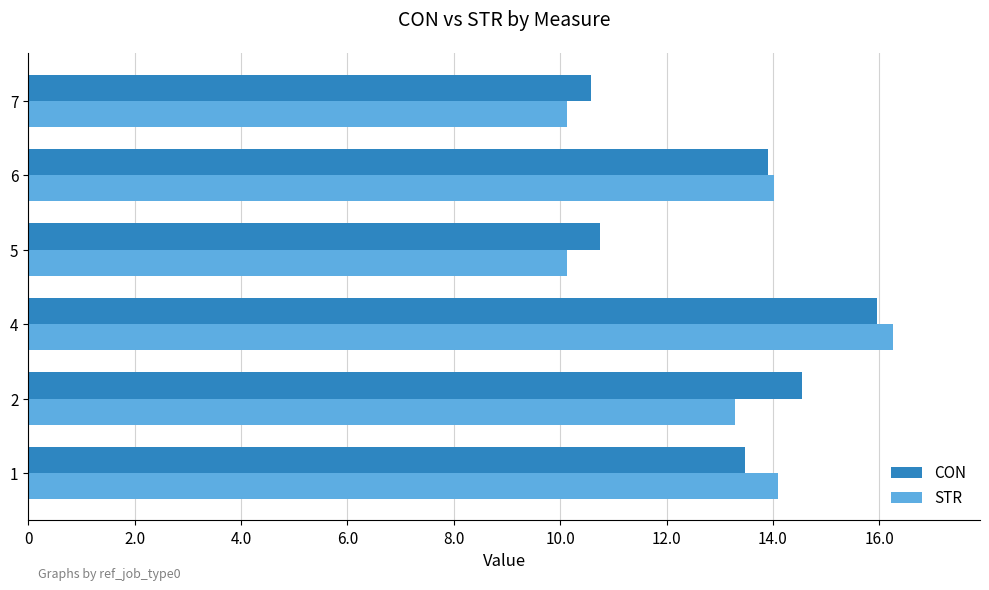

The value of STR at 1 is 14.1. True or false?

True